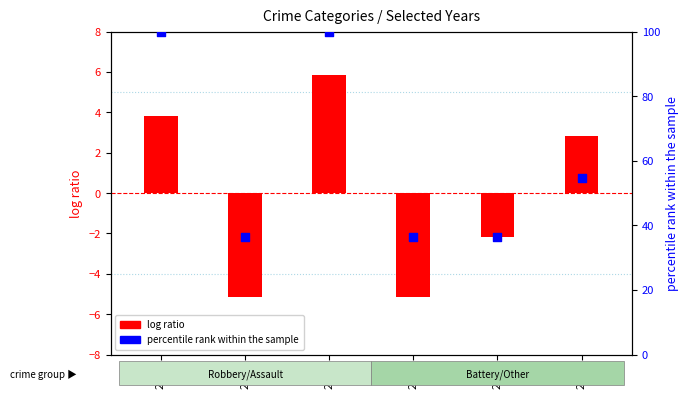

Which series has the largest total across all categories?

percentile rank within the sample